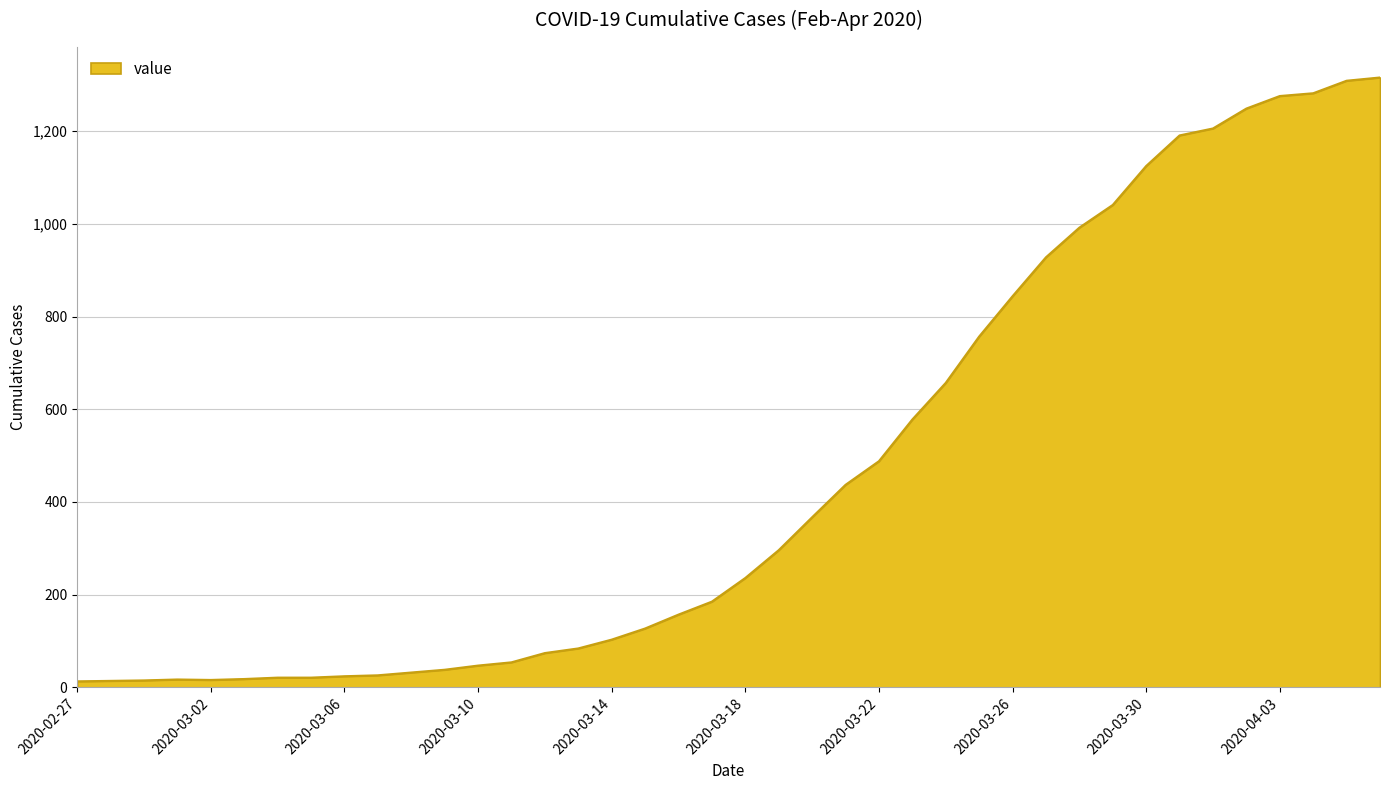

What is the maximum value shown in the chart?

1316